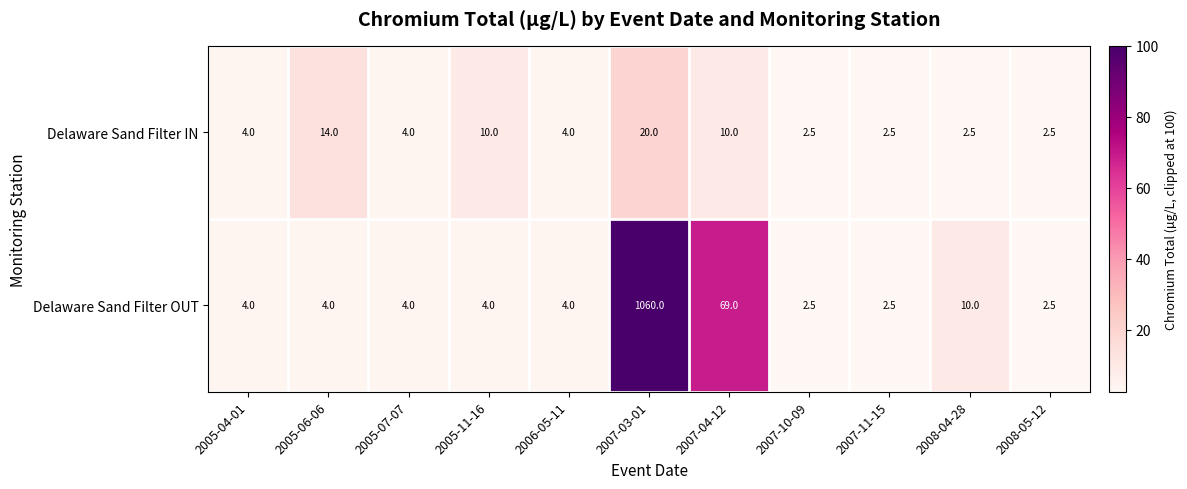

Reading right to left, extract all data points from this chart.

Delaware Sand Filter IN: 2.5	2.5	2.5	2.5	10.0	20.0	4.0	10.0	4.0	14.0	4.0
Delaware Sand Filter OUT: 2.5	10.0	2.5	2.5	69.0	1060.0	4.0	4.0	4.0	4.0	4.0